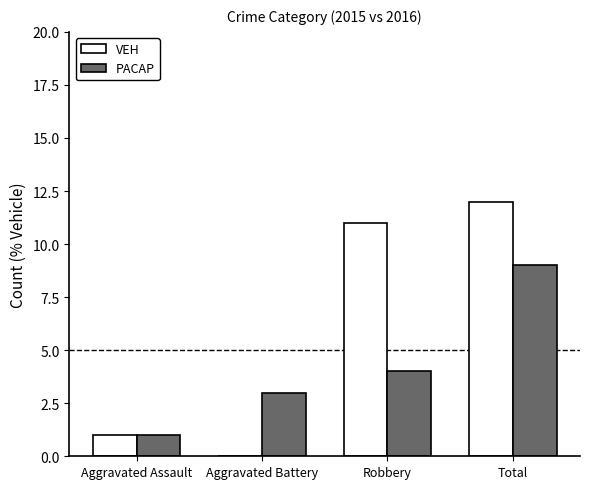

What is the approximate value of PACAP at Robbery?

4